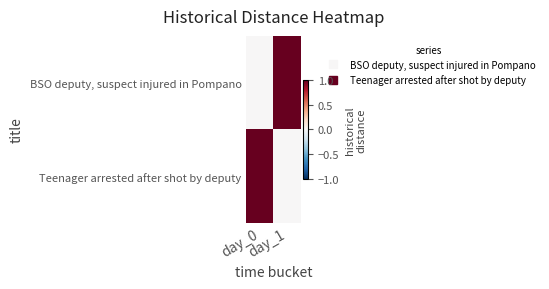

At which category does the chart reach its peak across all series?

day_1